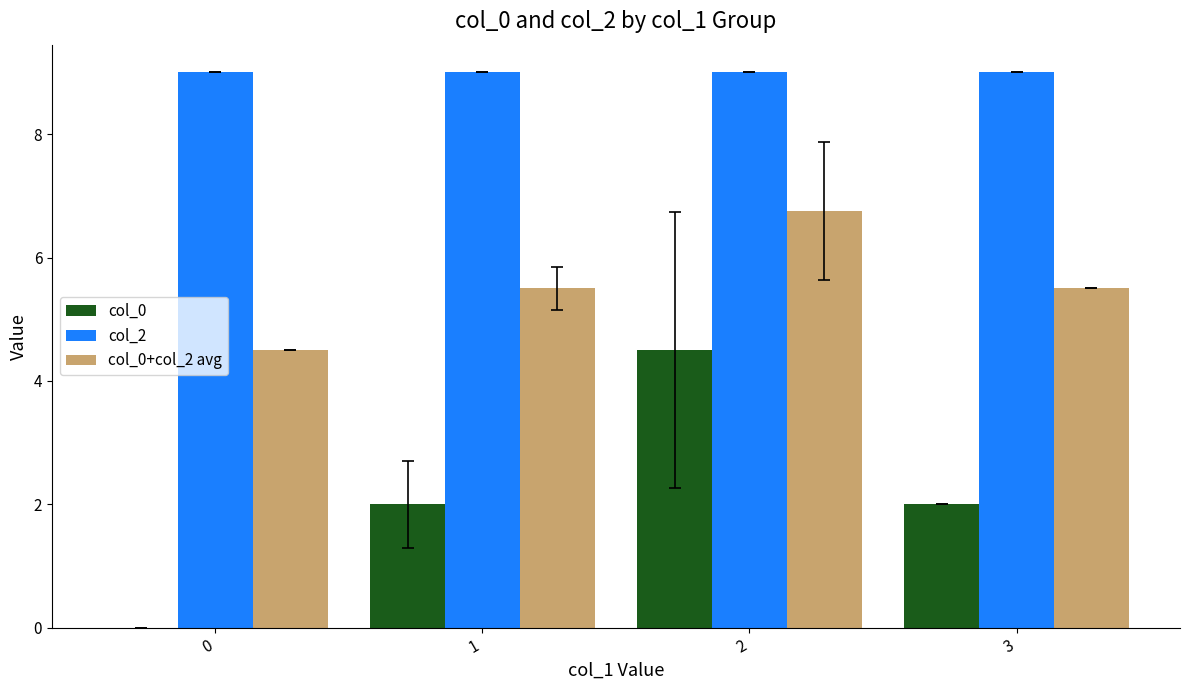

Is it true that col_2 equals 12.5 at 1?

False